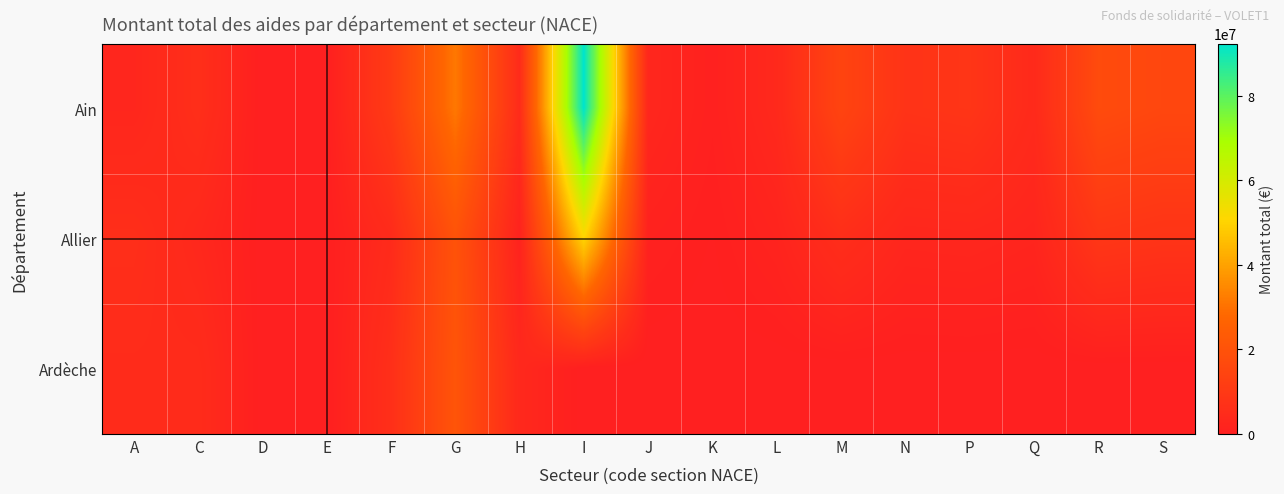

What is the spread (max minus min) of values at P?

8399945